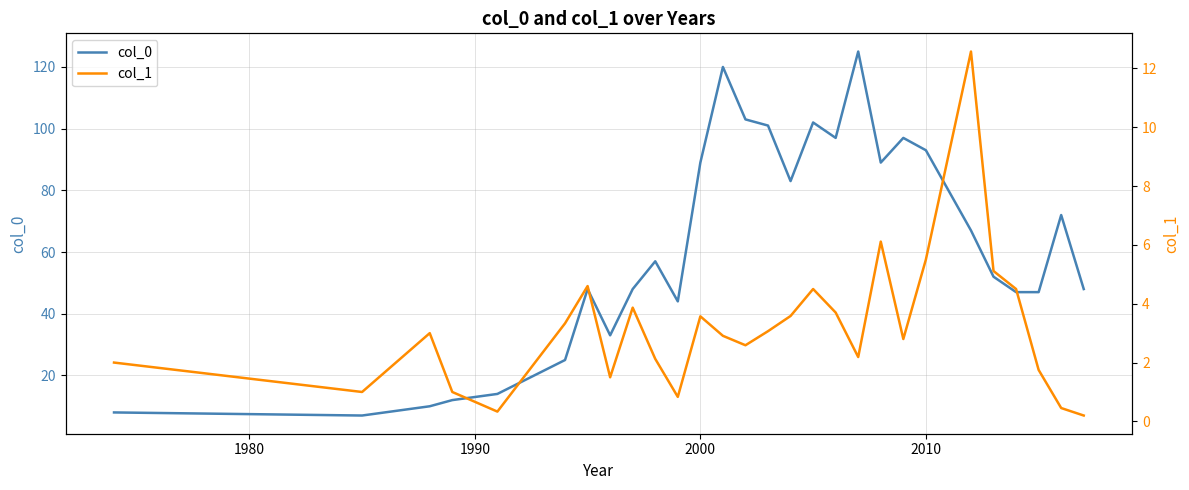

Does the chart display data point markers on the line(s)?

No